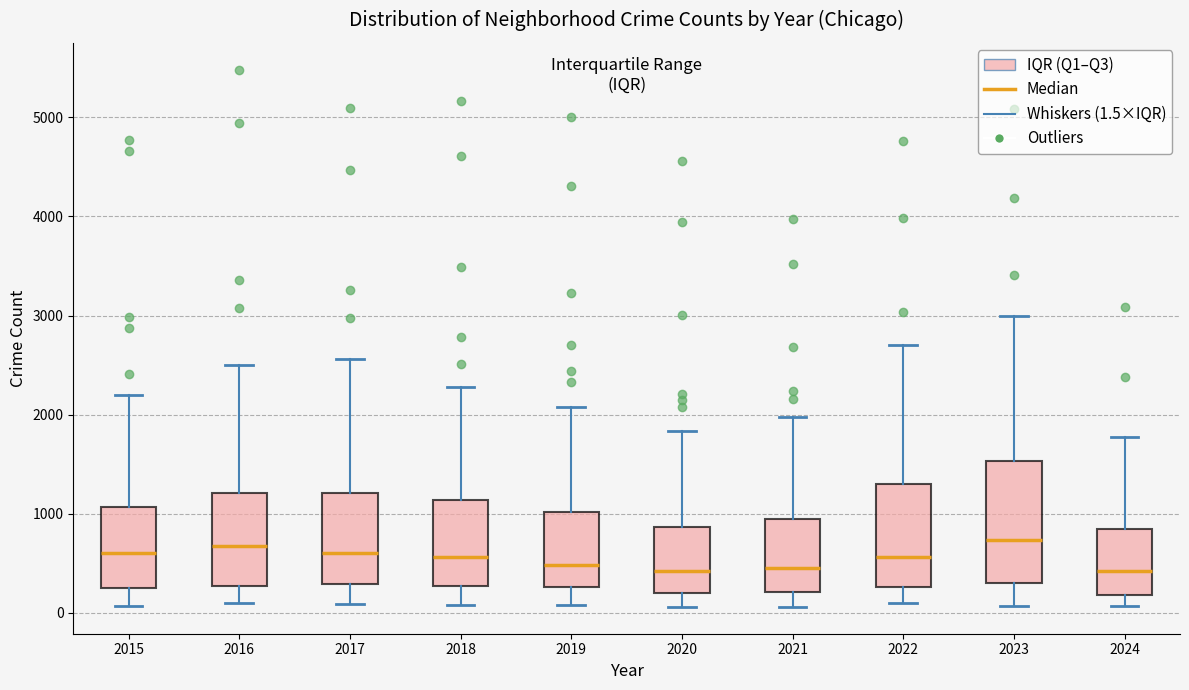

Where does the upper whisker of the box at x = 2019 end on the y-axis? The values are not printed on the chart, so give them approximately, as read against the axis.

2100